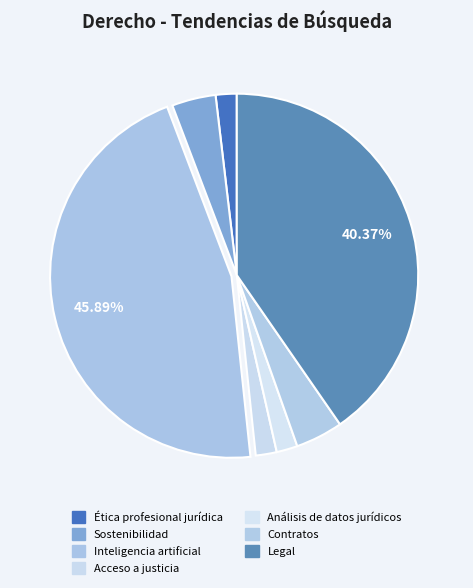

What percentage is the Sostenibilidad slice, to the nearest percent?

4%